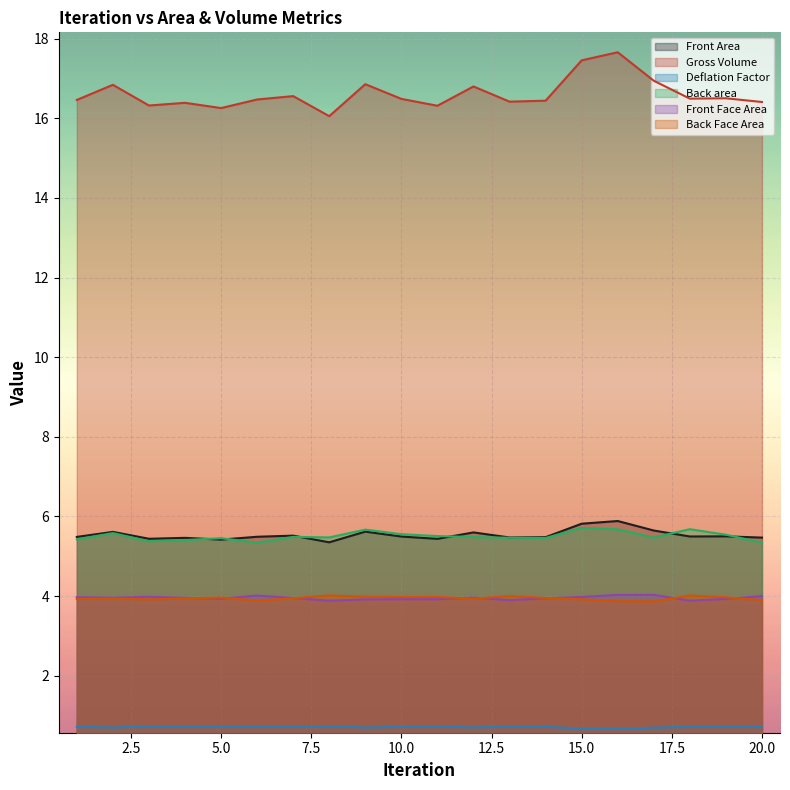

At which category does Back Face Area reach its first local valley?

3